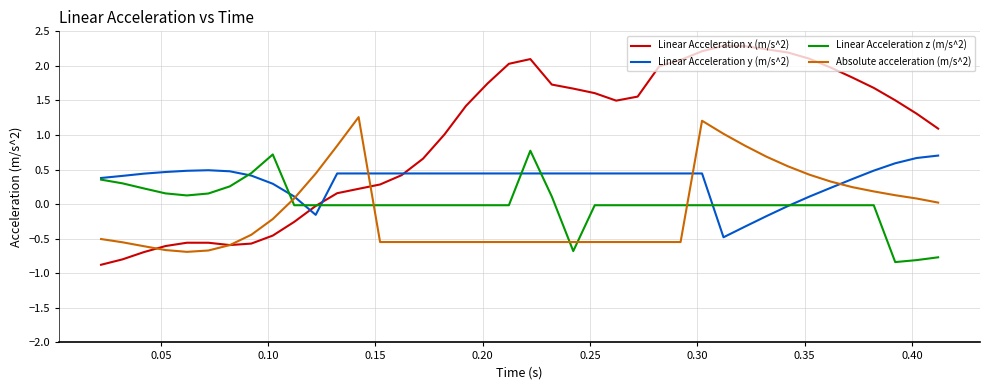

What is the smallest value displayed?

-0.9